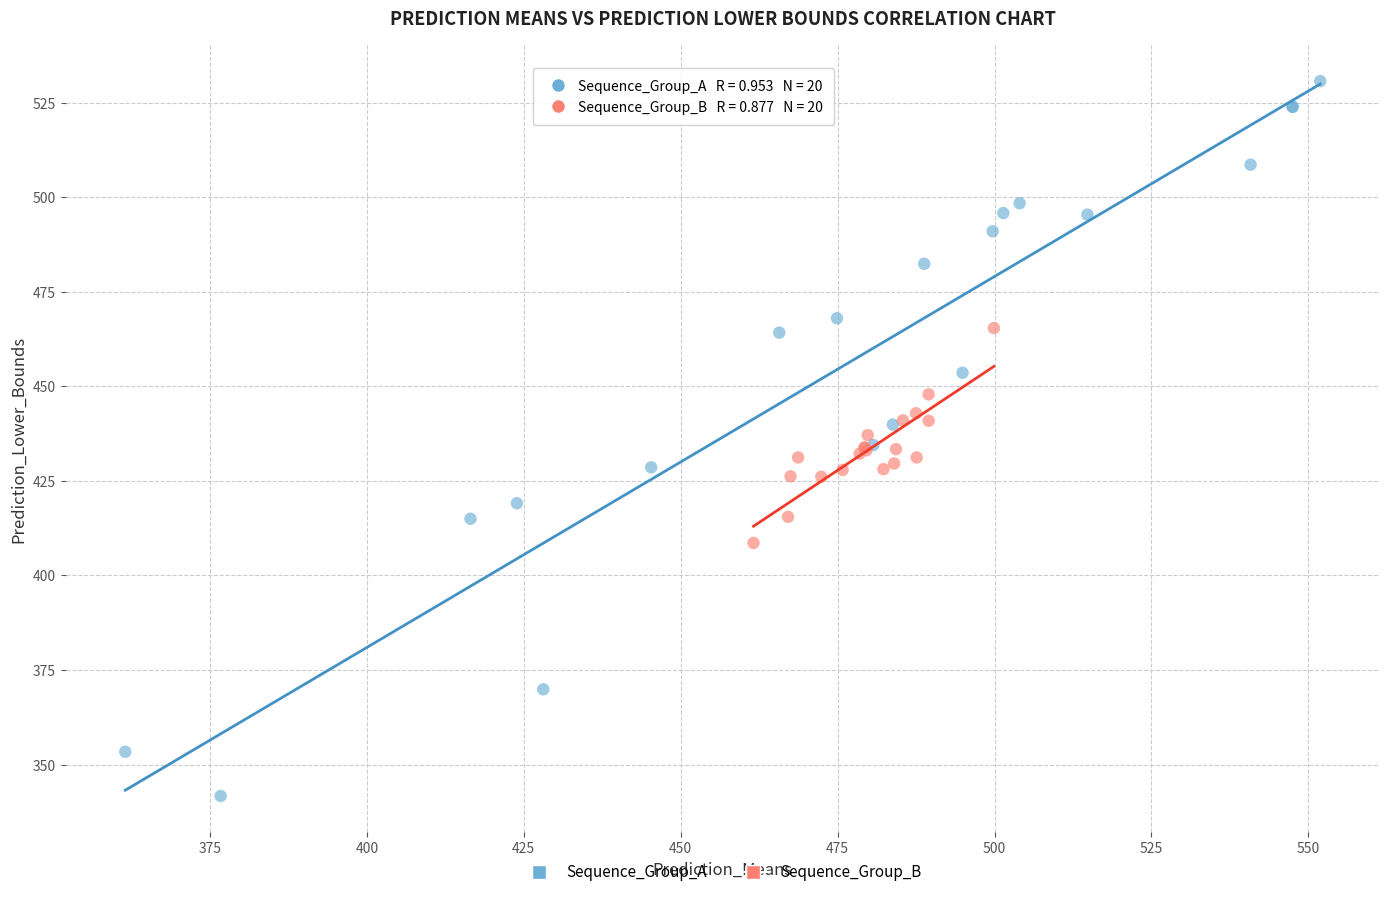

Which series reaches the minimum Y coordinate?

Sequence_Group_A